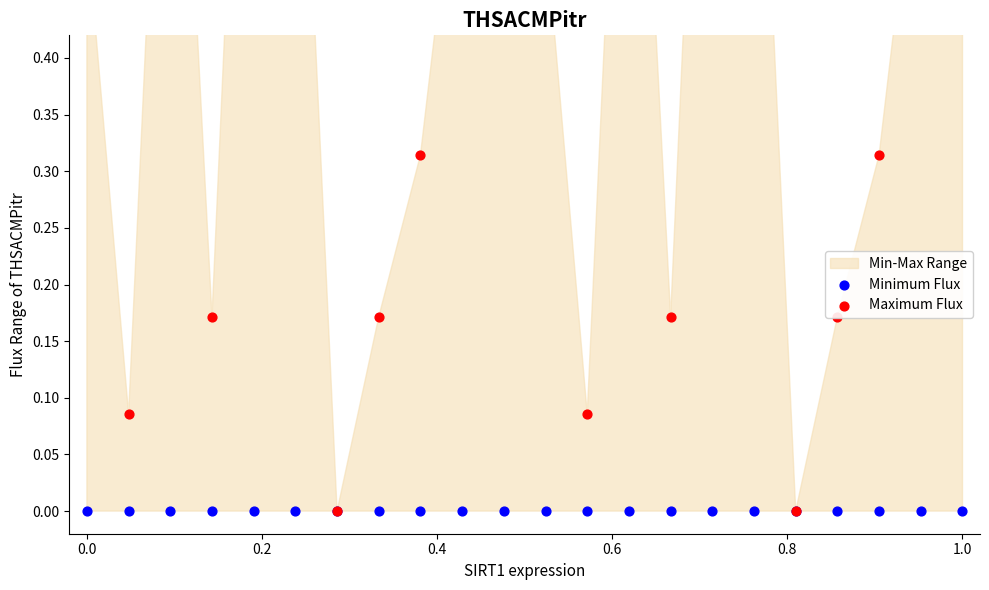

What is the total value across all series at 0.6?

1.0